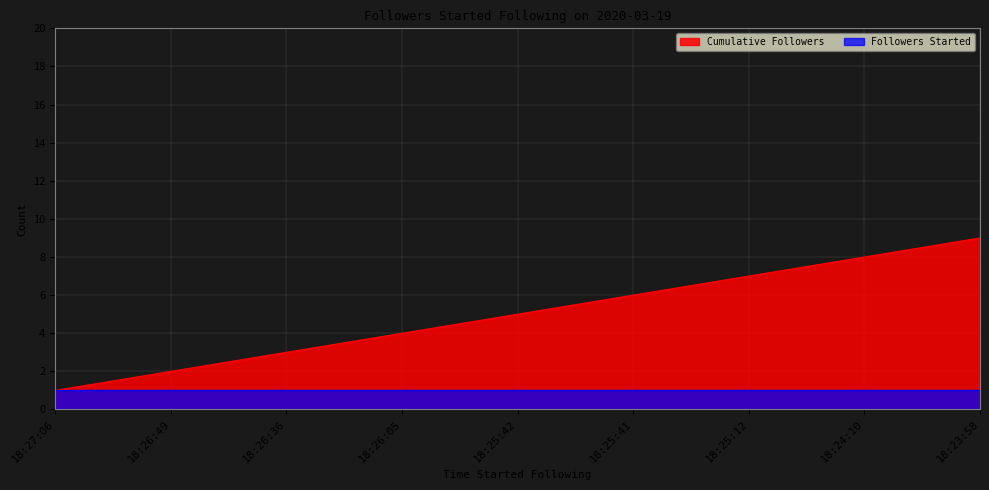

How many distinct data groups are displayed?

2